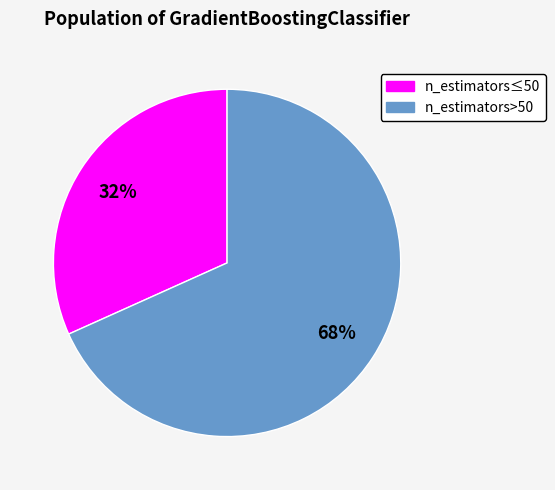

To the nearest percent, what is the average slice percentage?

50%